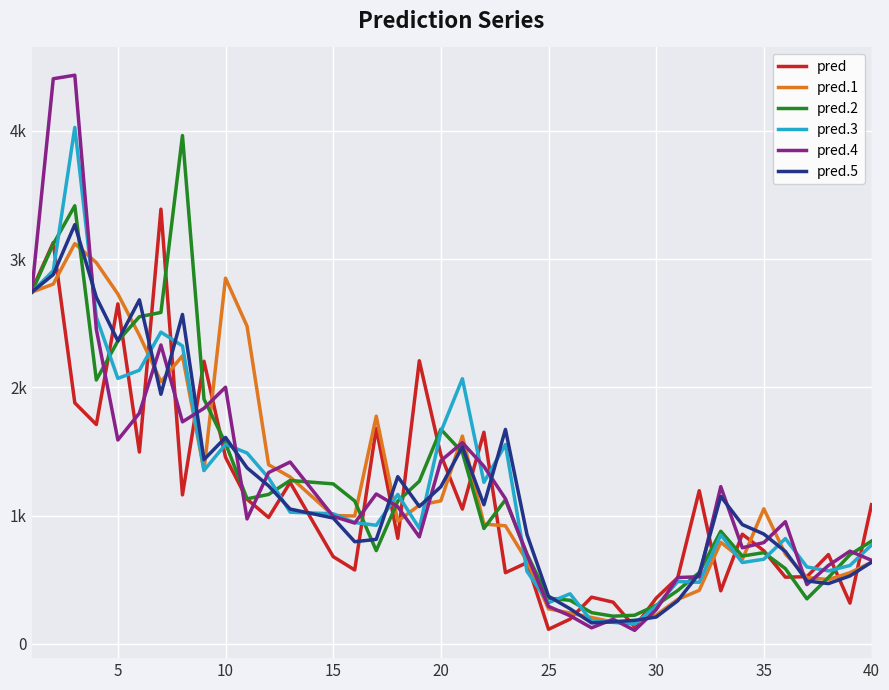

What is the difference between the maximum and second lowest values in the pred series?

3258.6